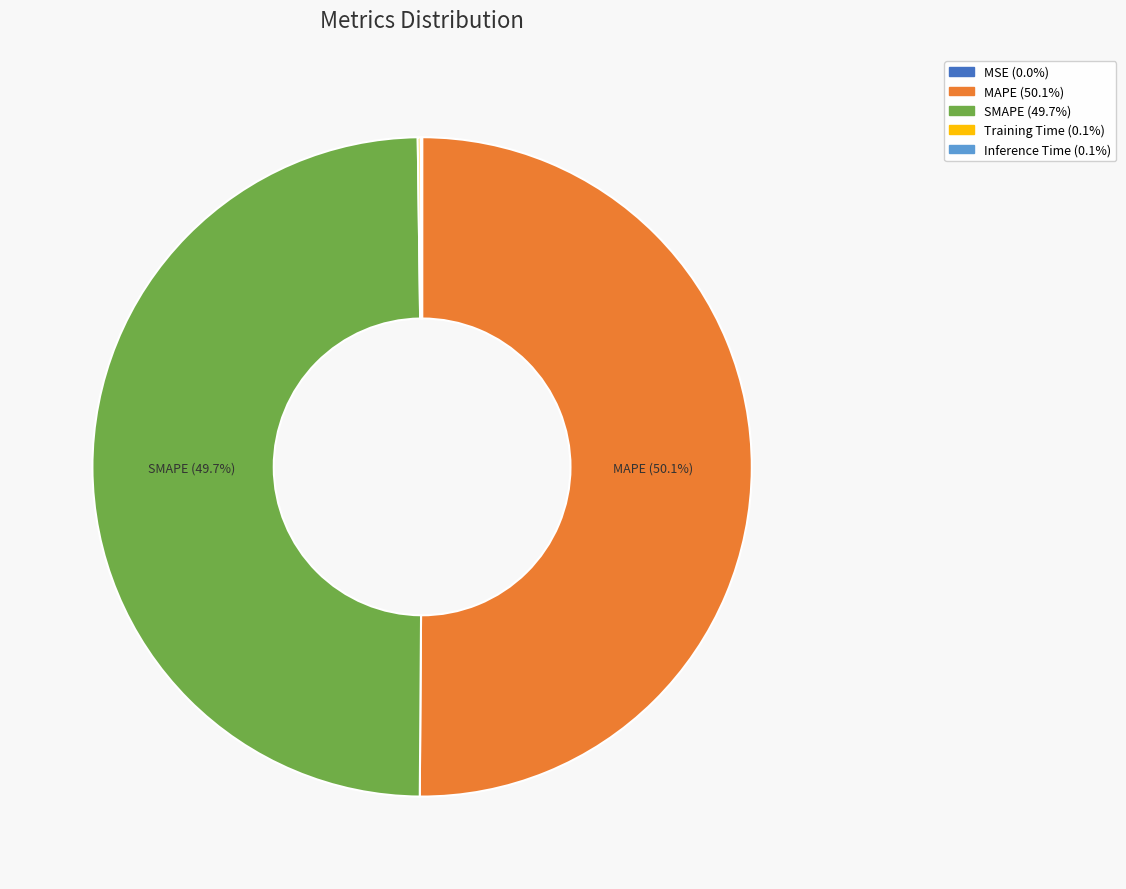

How many slices are in this pie chart?

5